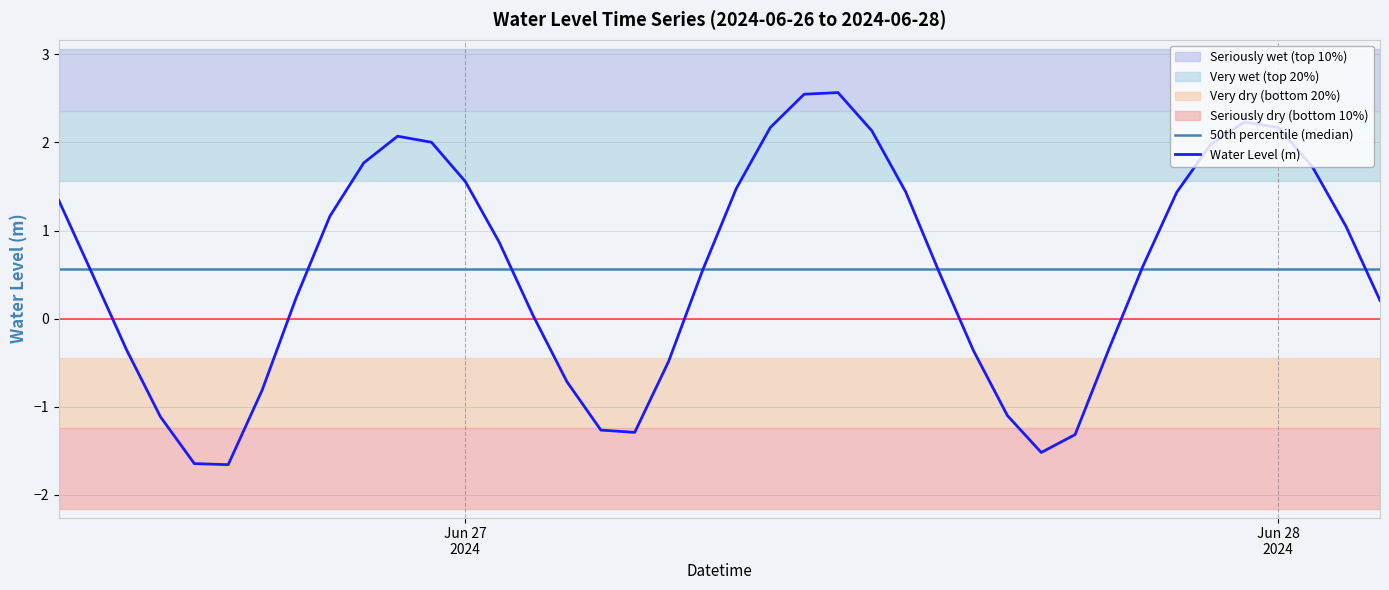

At which label does the data first exceed 0?

2024-06-26 12:00:00